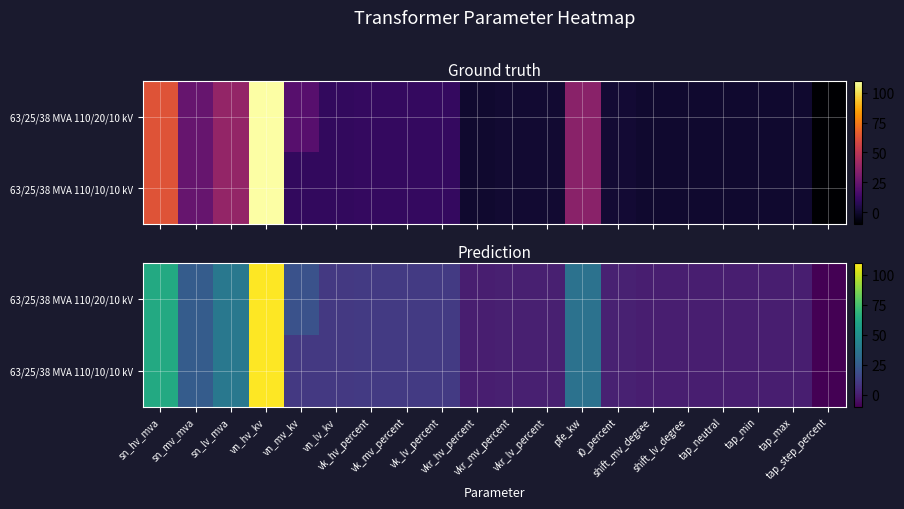

Rank the categories by 63/25/38 MVA 110/20/10 kV value from lowest to highest.

tap_step_percent, shift_mv_degree, shift_lv_degree, tap_neutral, tap_min, tap_max, vkr_hv_percent, vkr_mv_percent, vkr_lv_percent, i0_percent, vn_lv_kv, vk_hv_percent, vk_mv_percent, vk_lv_percent, vn_mv_kv, sn_mv_mva, pfe_kw, sn_lv_mva, sn_hv_mva, vn_hv_kv